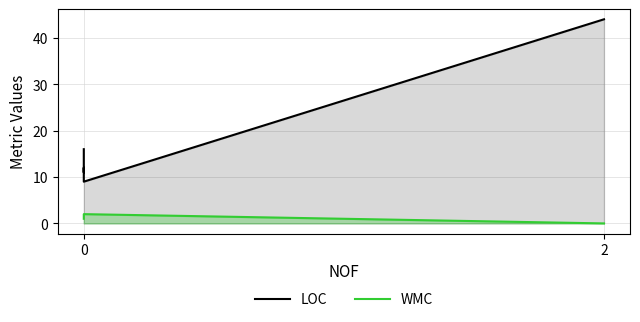

How many lines are shown in the chart?

2